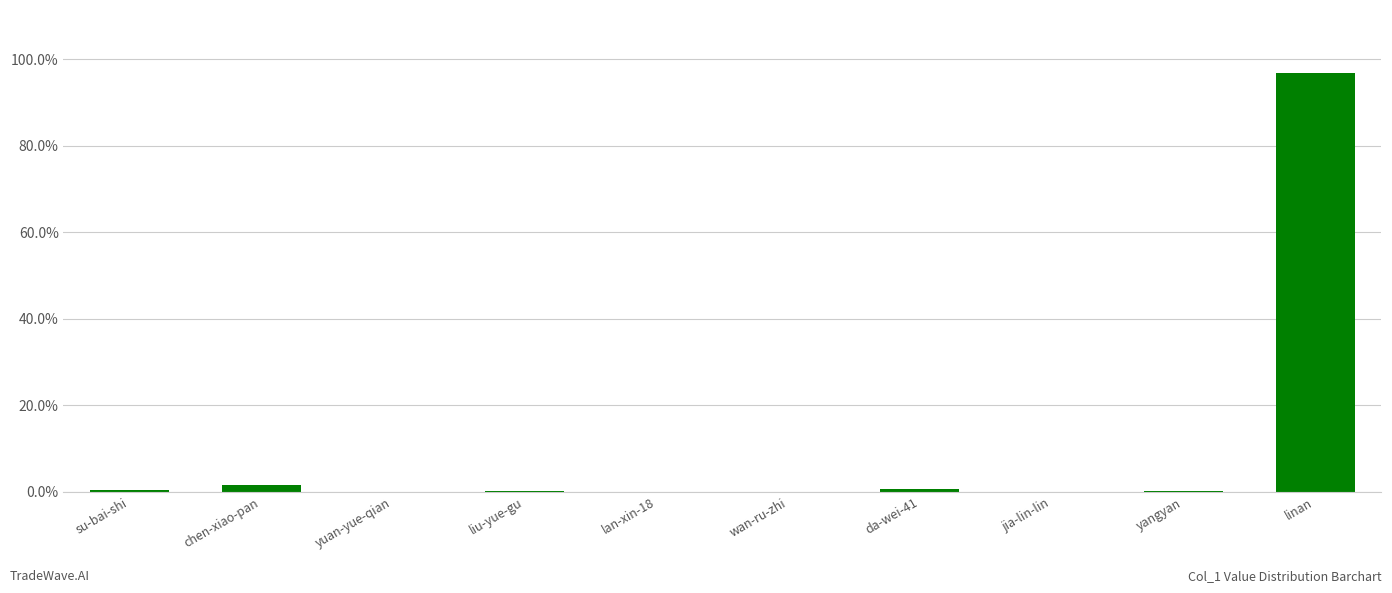

What is the maximum value shown in the chart?

96.9